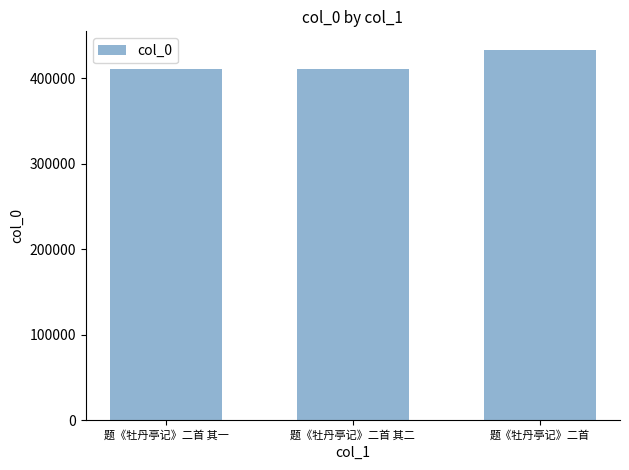

At which category does the chart reach its peak across all series?

题《牡丹亭记》二首